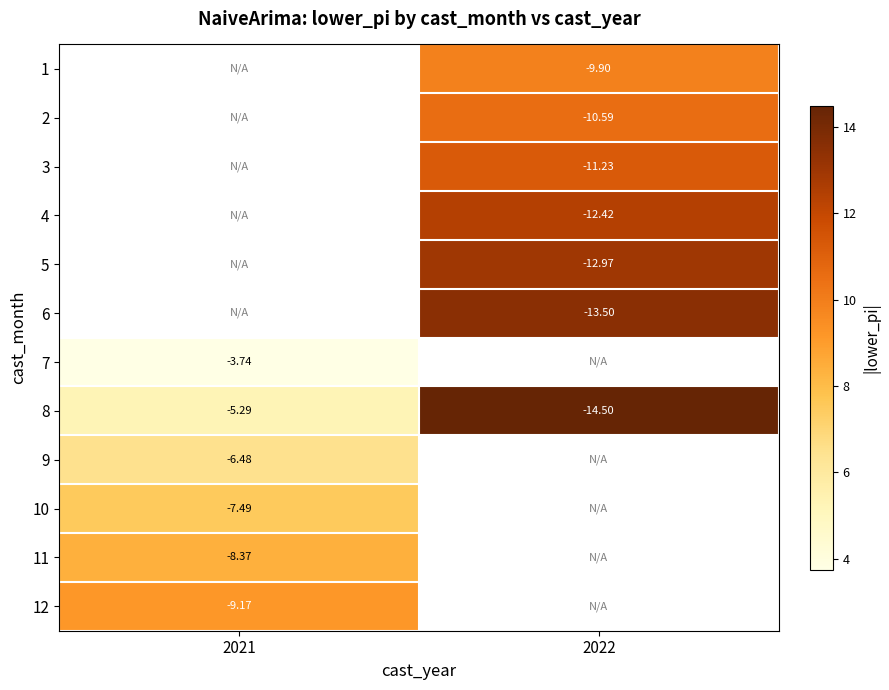

True or false: 2 has a value of 15.5 at 2022.

False